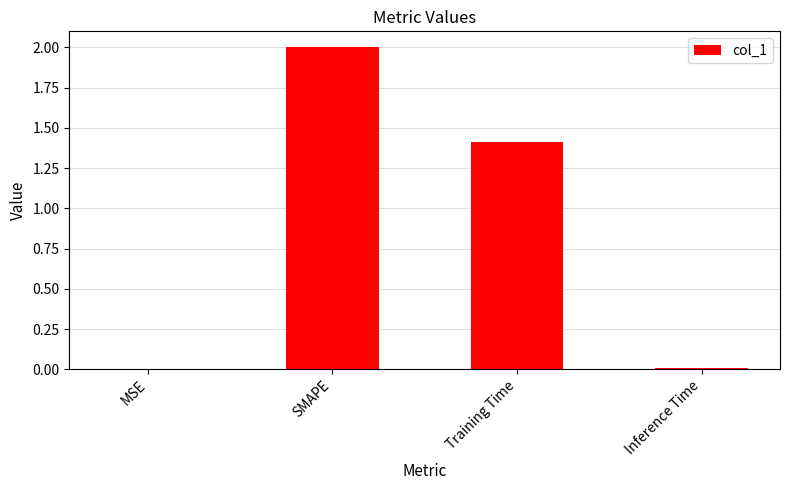

What is the sum of all values?

3.4